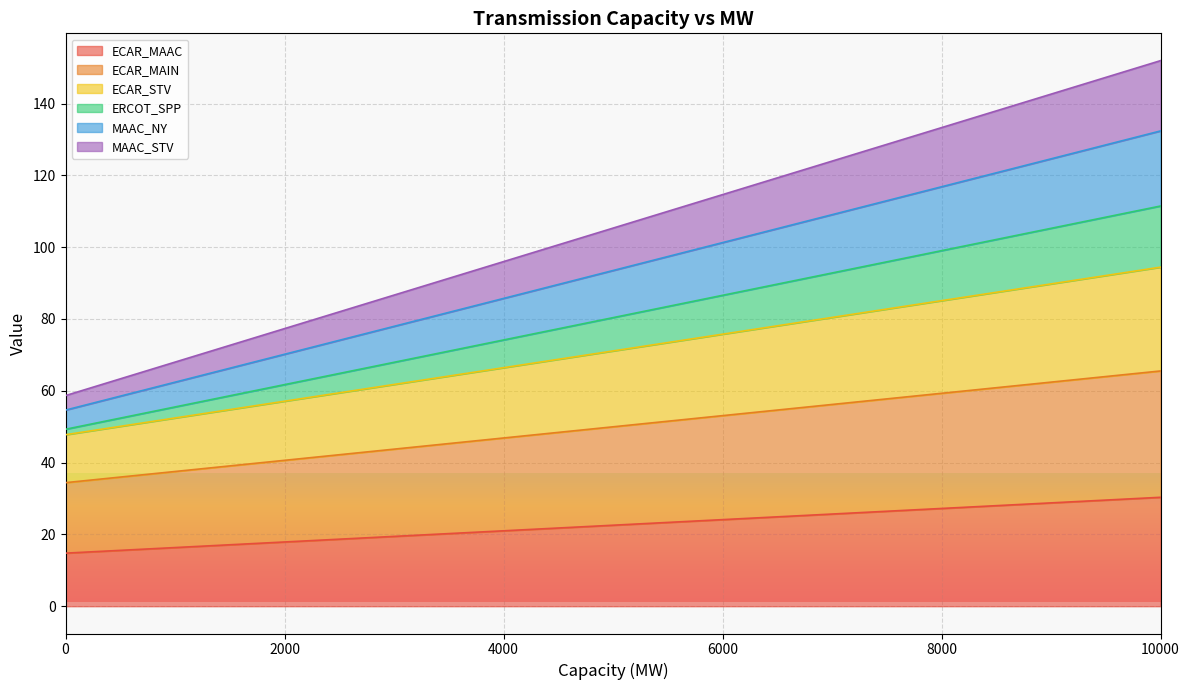

Which category has the highest value across all series?

10000